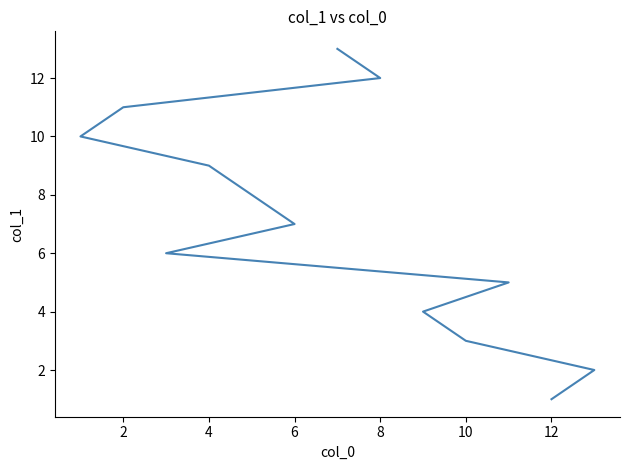

The value at 14 is 4. True or false?

False